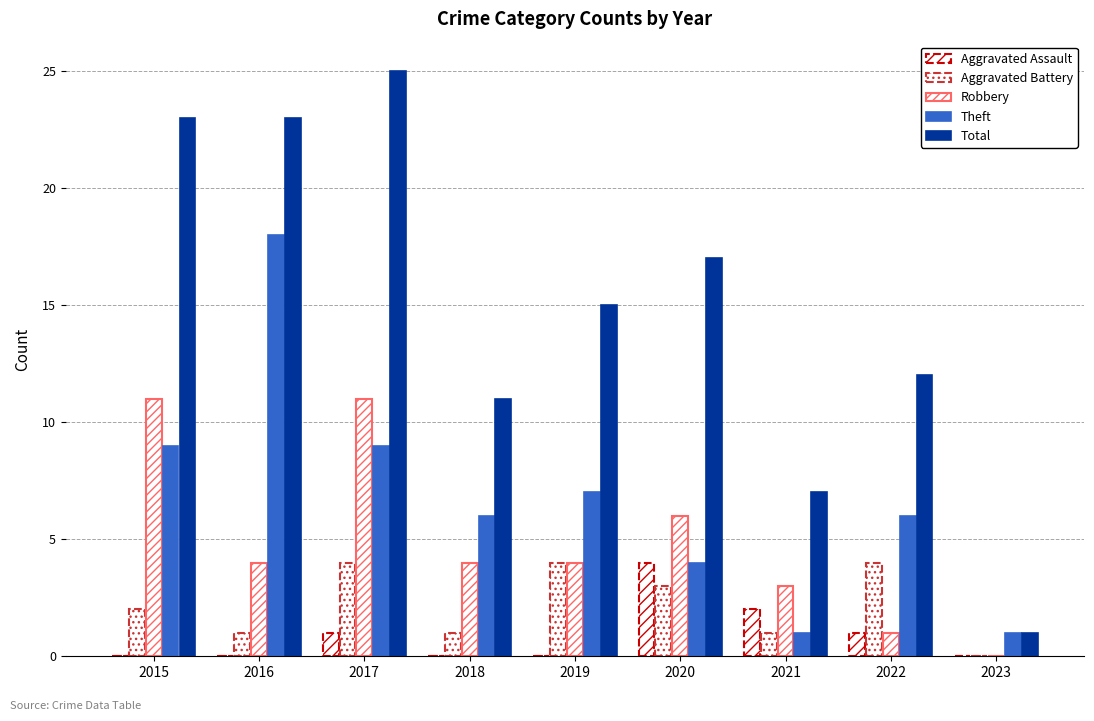

Reading left to right, list all the values displayed in this chart.

Aggravated Assault: 2015=0	2016=0	2017=1	2018=0	2019=0	2020=4	2021=2	2022=1	2023=0
Aggravated Battery: 2015=2	2016=1	2017=4	2018=1	2019=4	2020=3	2021=1	2022=4	2023=0
Robbery: 2015=11	2016=4	2017=11	2018=4	2019=4	2020=6	2021=3	2022=1	2023=0
Theft: 2015=9	2016=18	2017=9	2018=6	2019=7	2020=4	2021=1	2022=6	2023=1
Total: 2015=23	2016=23	2017=25	2018=11	2019=15	2020=17	2021=7	2022=12	2023=1